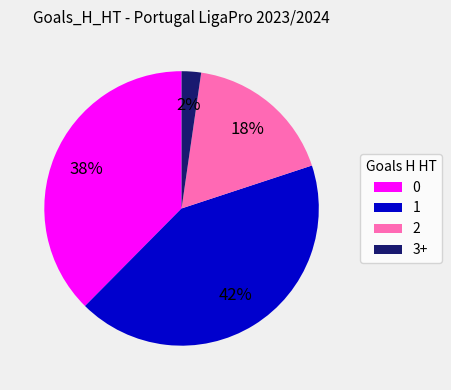

Rank the categories by value from highest to lowest.

1, 0, 2, 3+